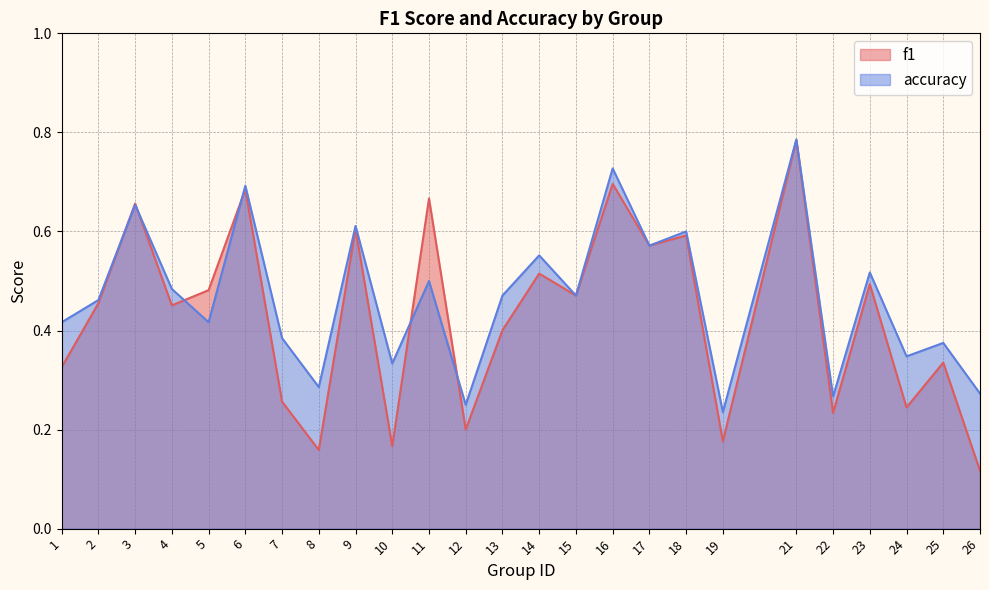

What is the difference between the accuracy values at 1 and 3?

0.2